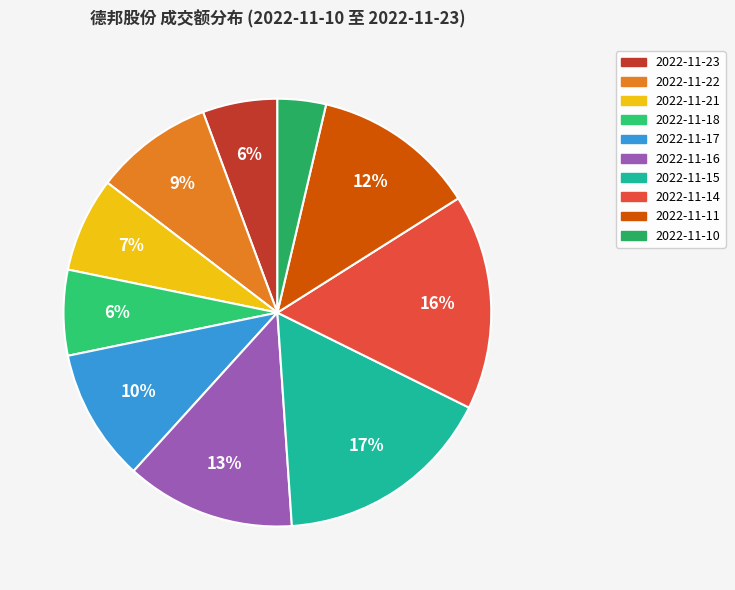

Does any single category account for the majority?

No